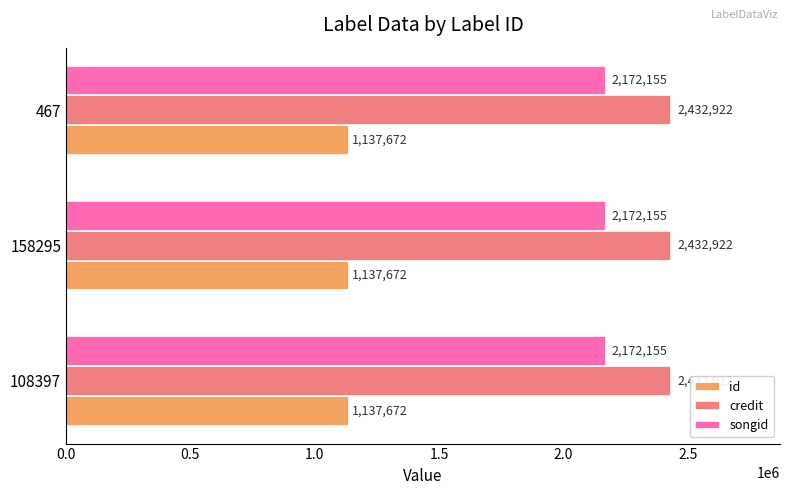

At how many categories does at least one series exceed 1692138?

3